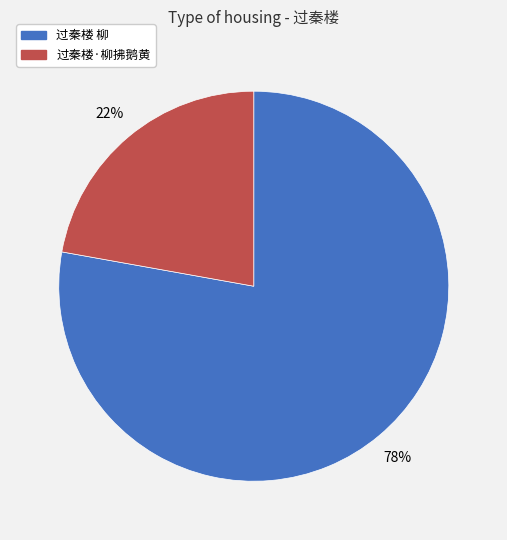

To the nearest percent, what is the average slice percentage?

50%